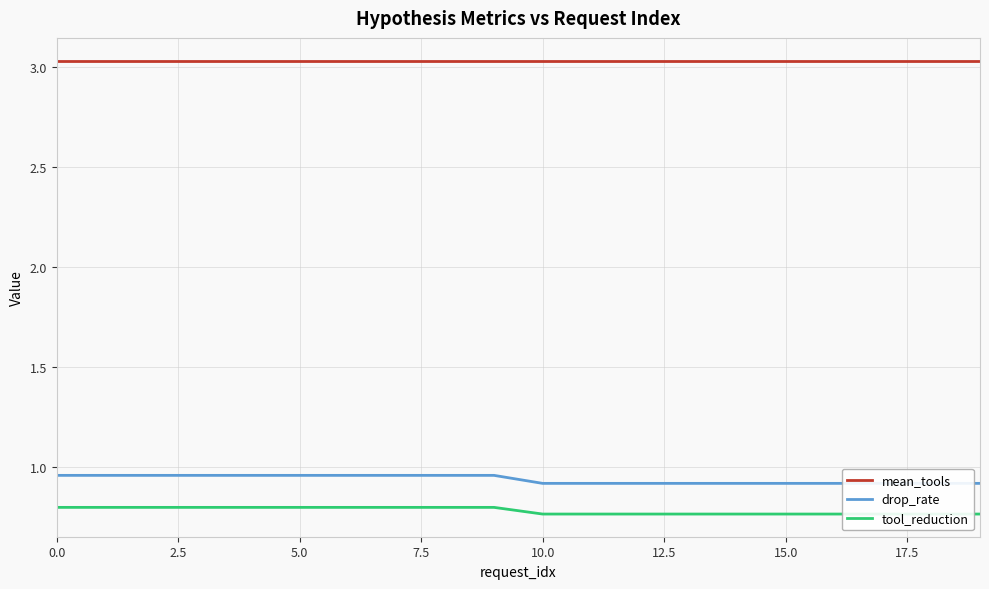

True or false: tool_reduction has a value of 1.2 at 9.

False